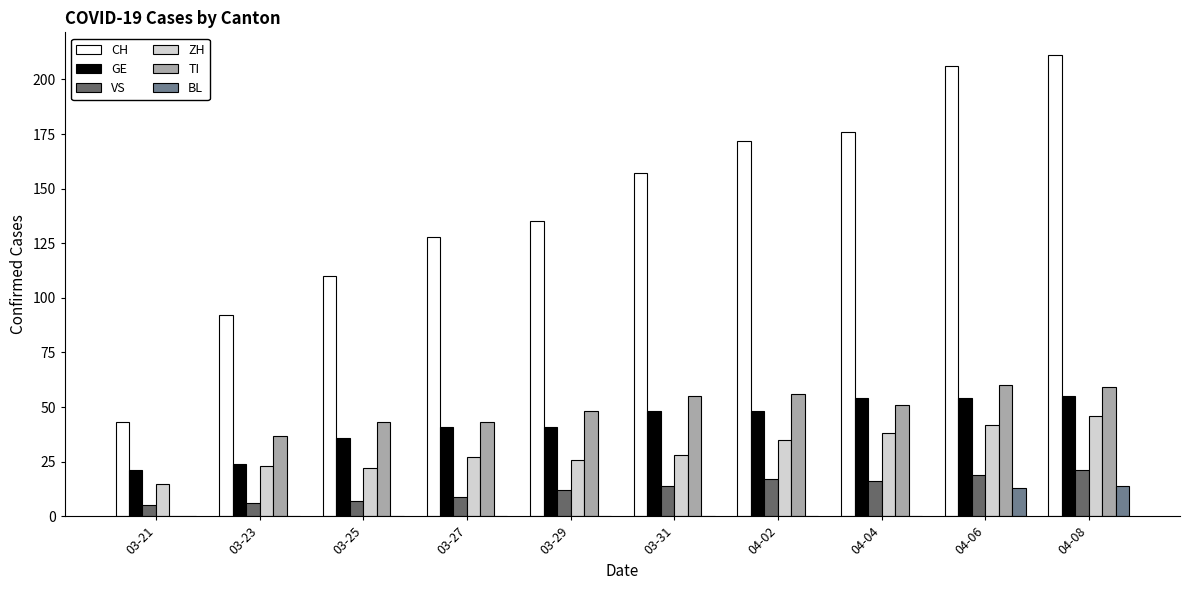

Which series has the largest total across all categories?

CH